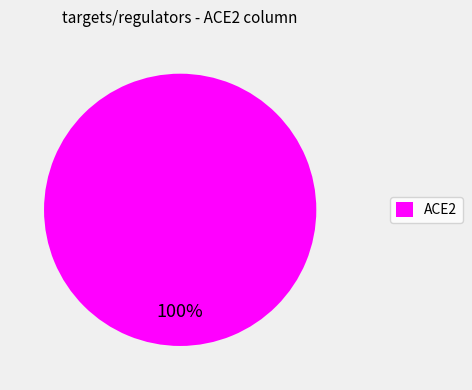

Rank the categories by value from lowest to highest.

ACE2